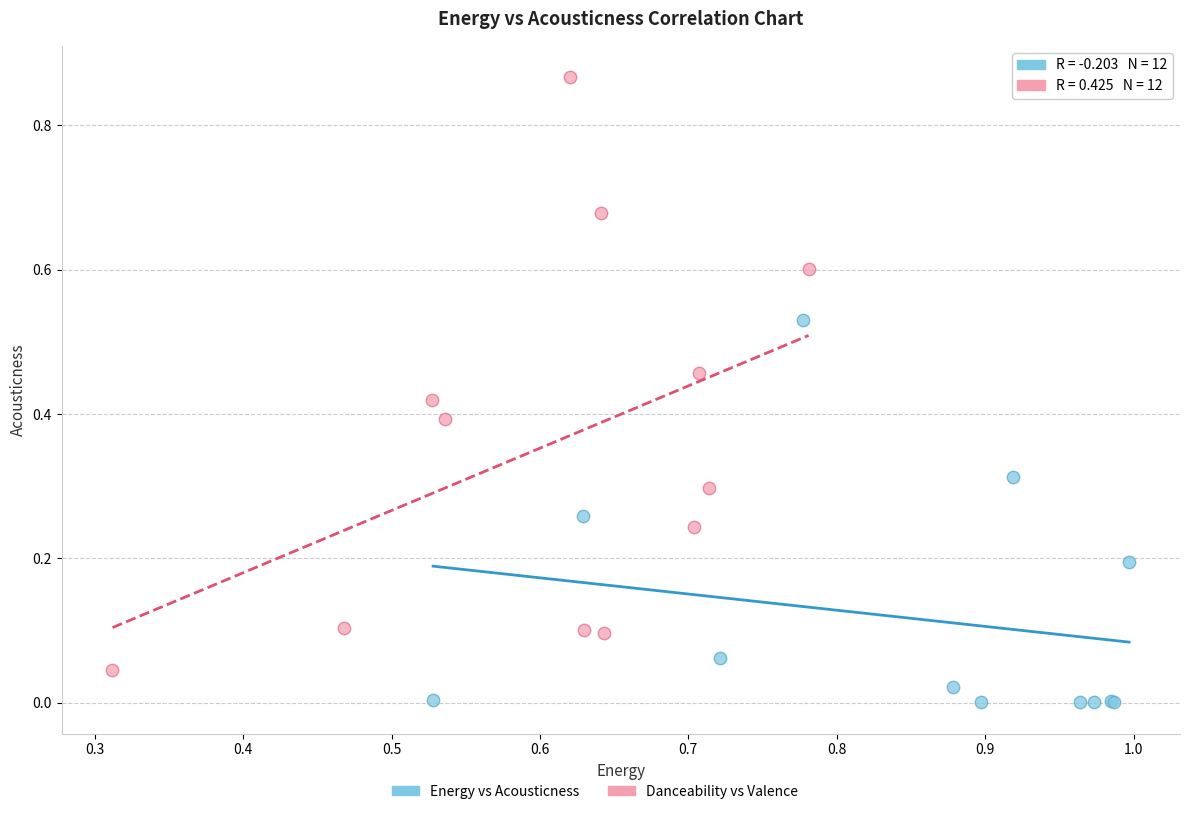

Which series has the largest Y range (max minus min)?

Danceability vs Valence